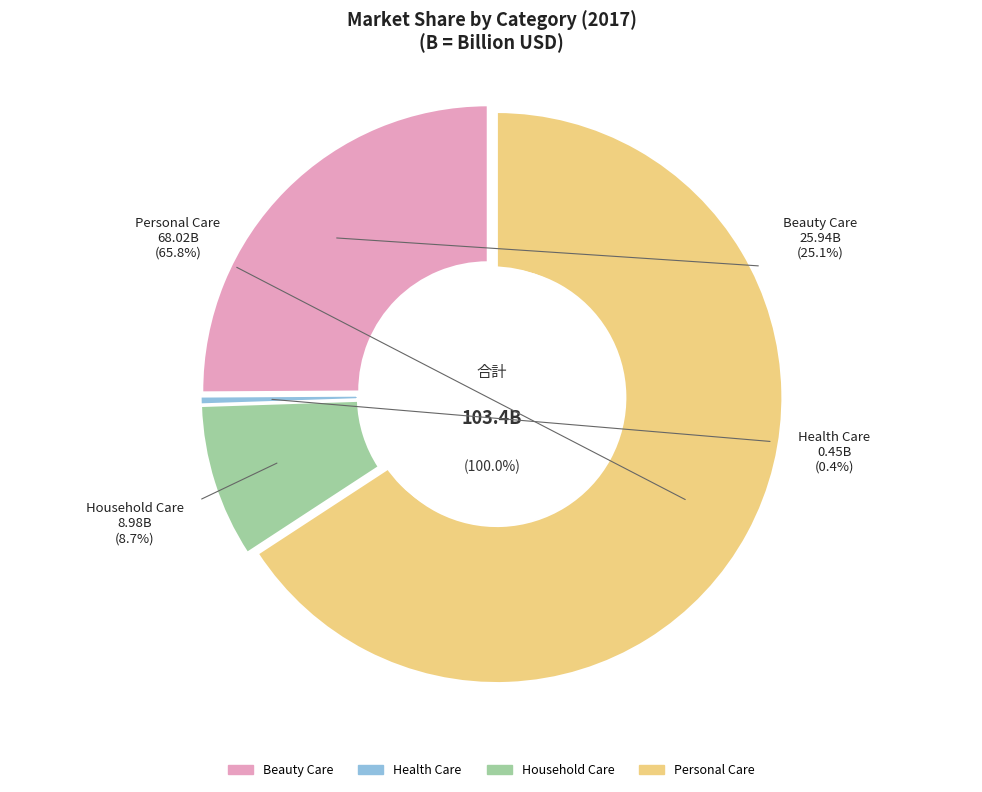

Rank the categories by value from lowest to highest.

Health Care, Household Care, Beauty Care, Personal Care